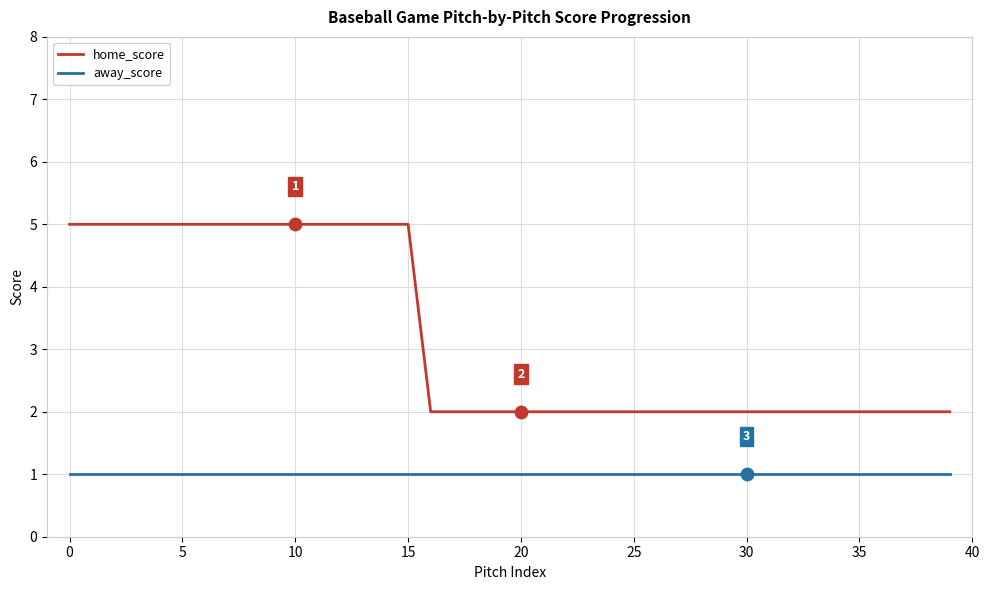

Which series has the largest range (max minus min)?

home_score